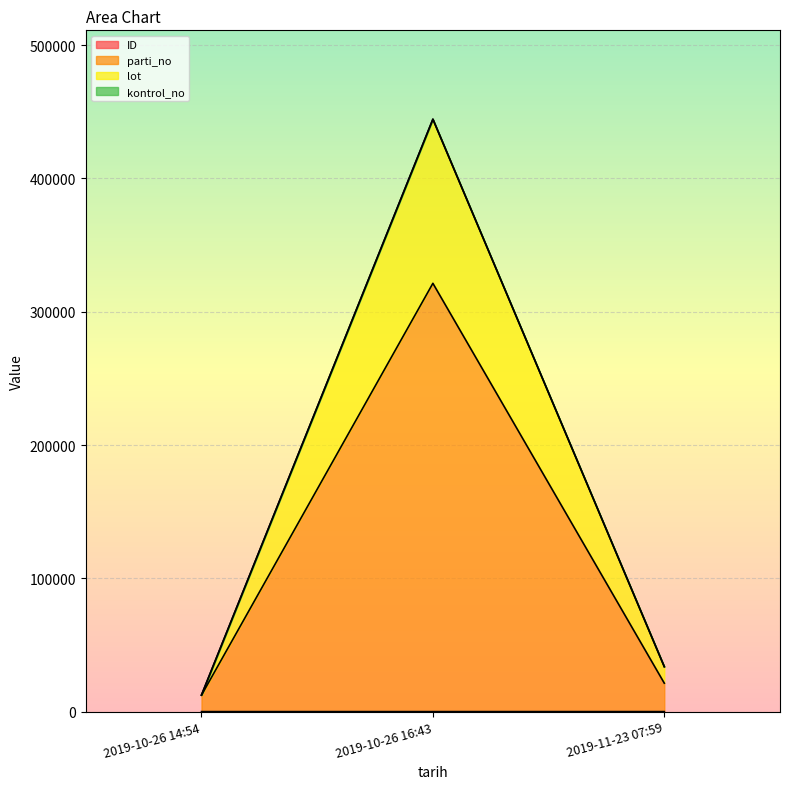

At which label does parti_no first exceed 21323?

2019-10-26 16:43